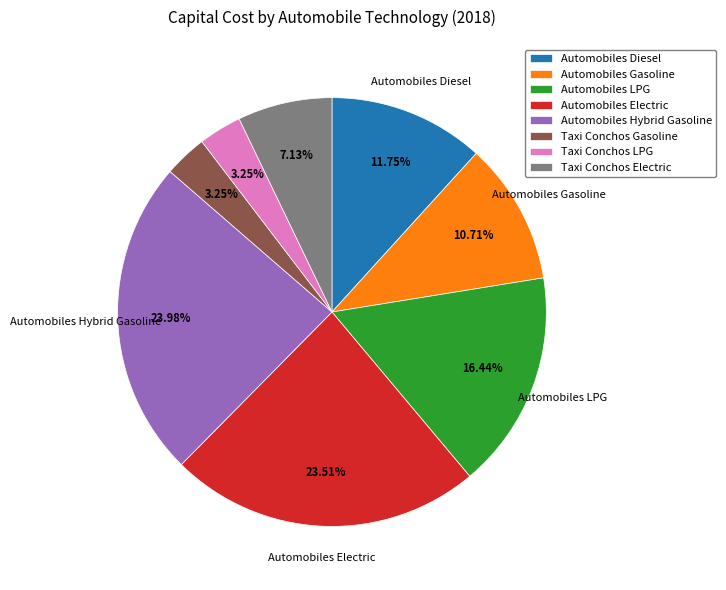

What percentage is the Taxi Conchos Gasoline slice, to the nearest percent?

3%